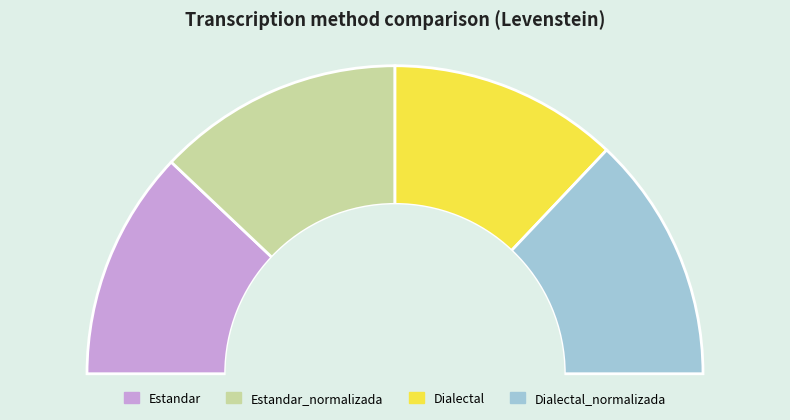

The Estandar slice represents 24% of the pie. True or false?

True